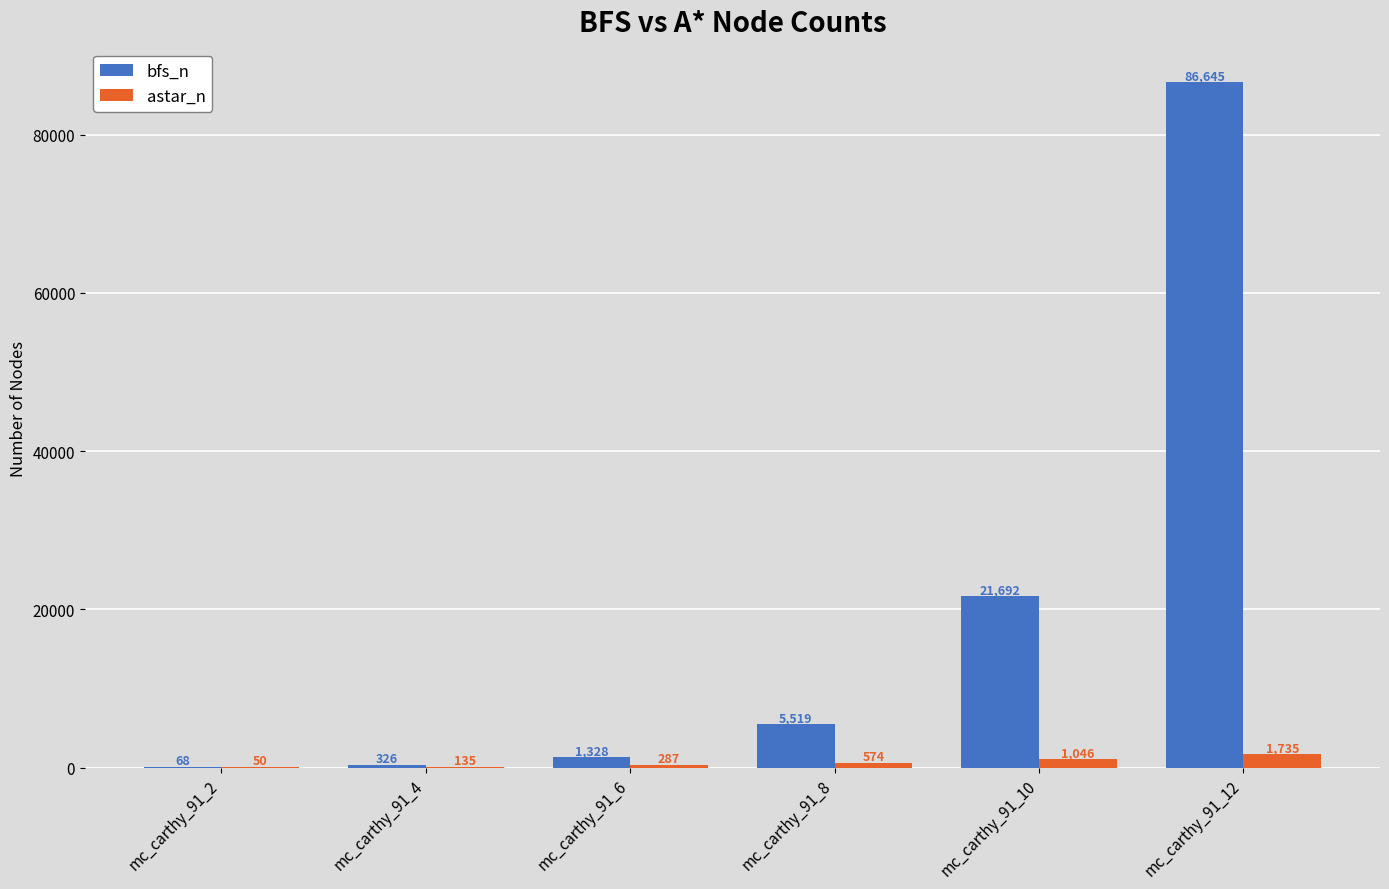

At which label does bfs_n reach its peak?

mc_carthy_91_12